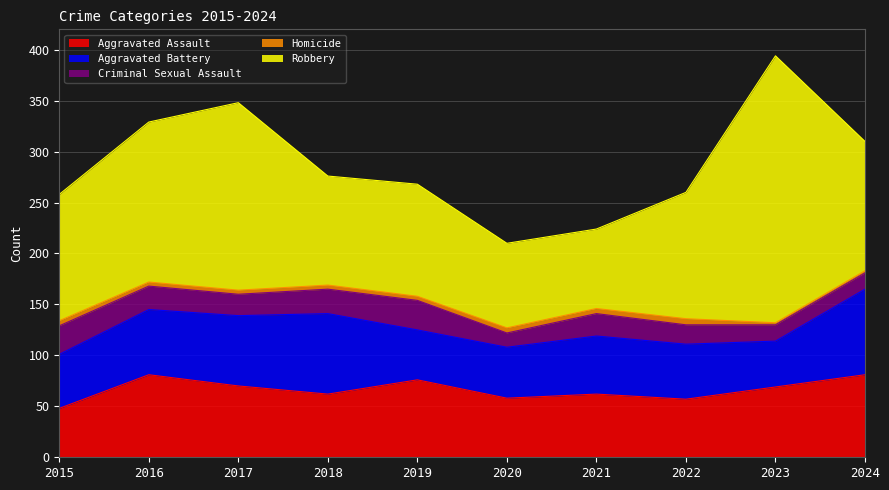

What is the value of the Aggravated Battery point at the 6th from the left?

50